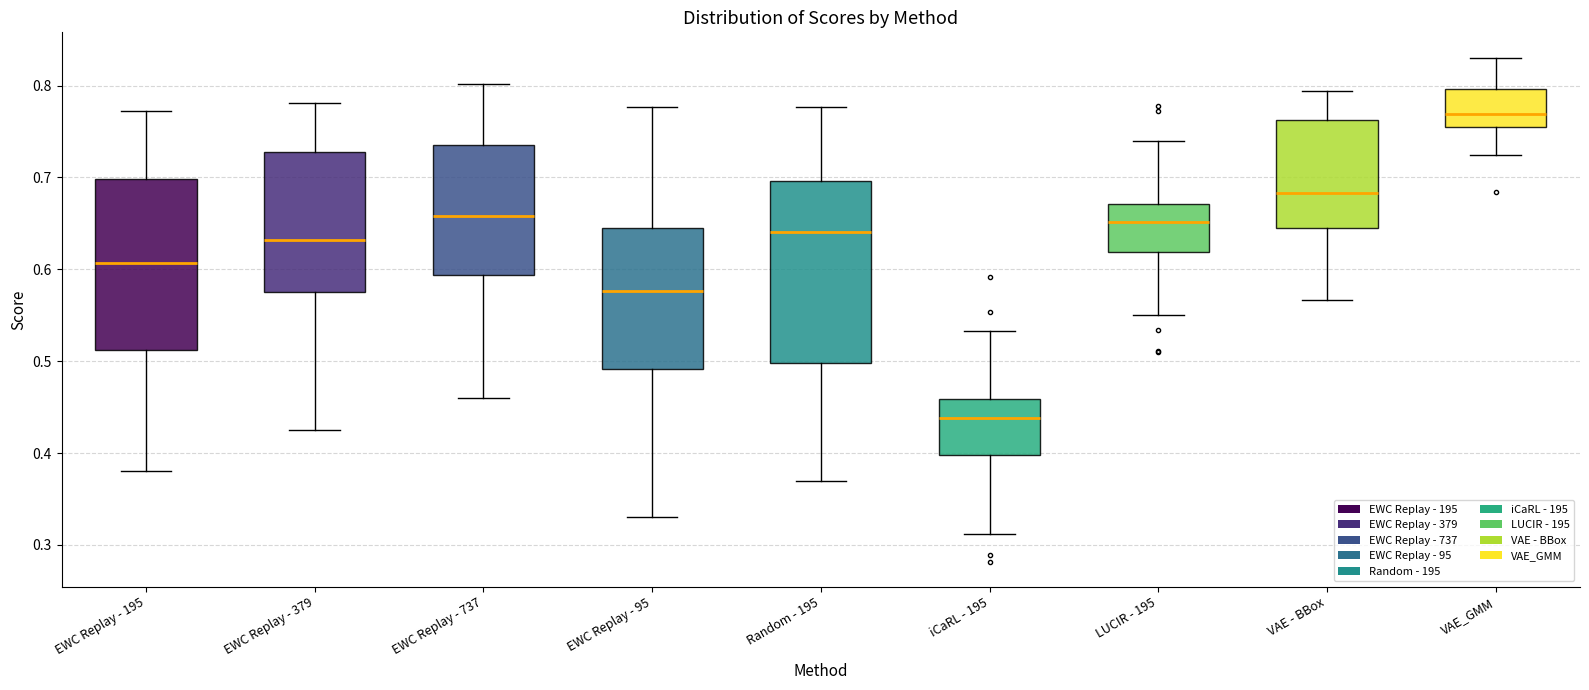

Comparing the boxes themselves (not the whiskers), which one is the tallest?

Random - 195